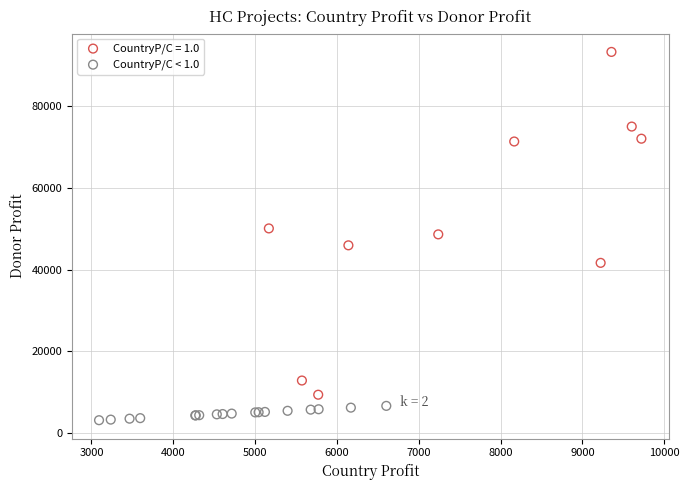

Which series has the largest Y range (max minus min)?

CountryP/C = 1.0